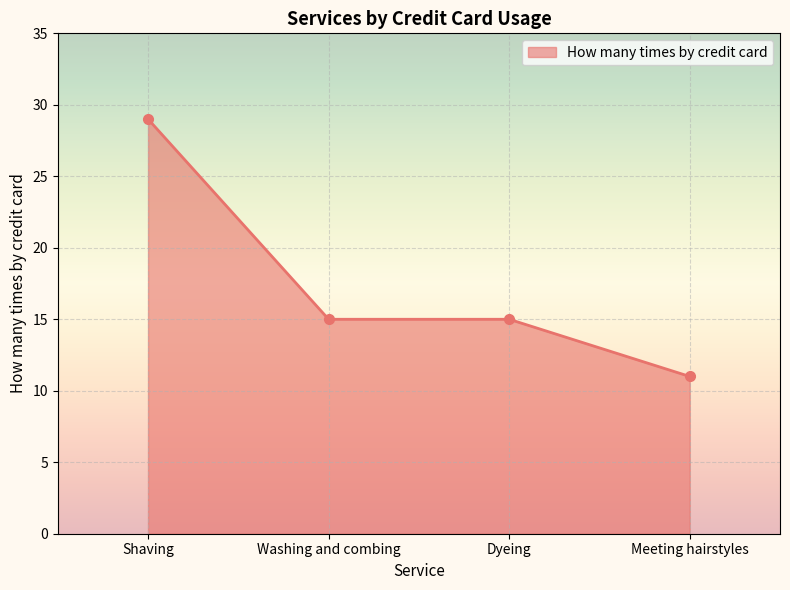

What is the maximum value shown in the chart?

29